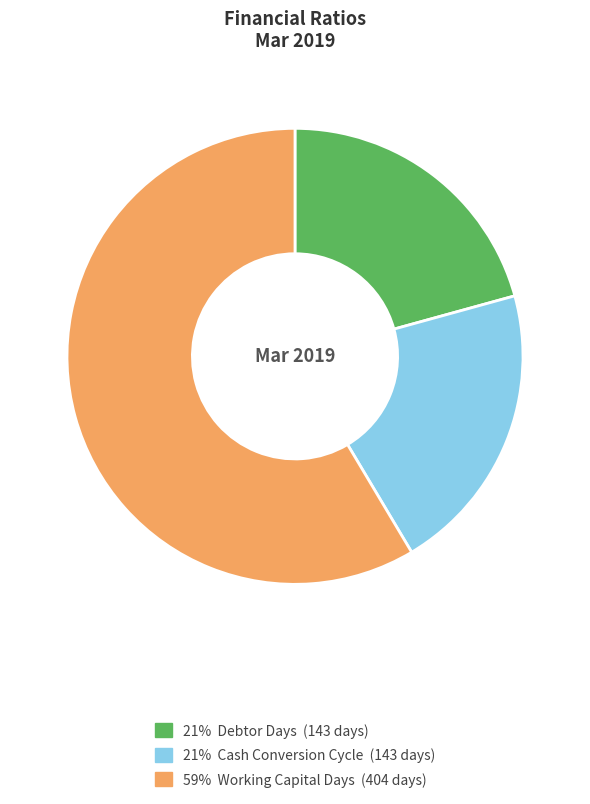

Is there a majority slice in this chart?

Yes